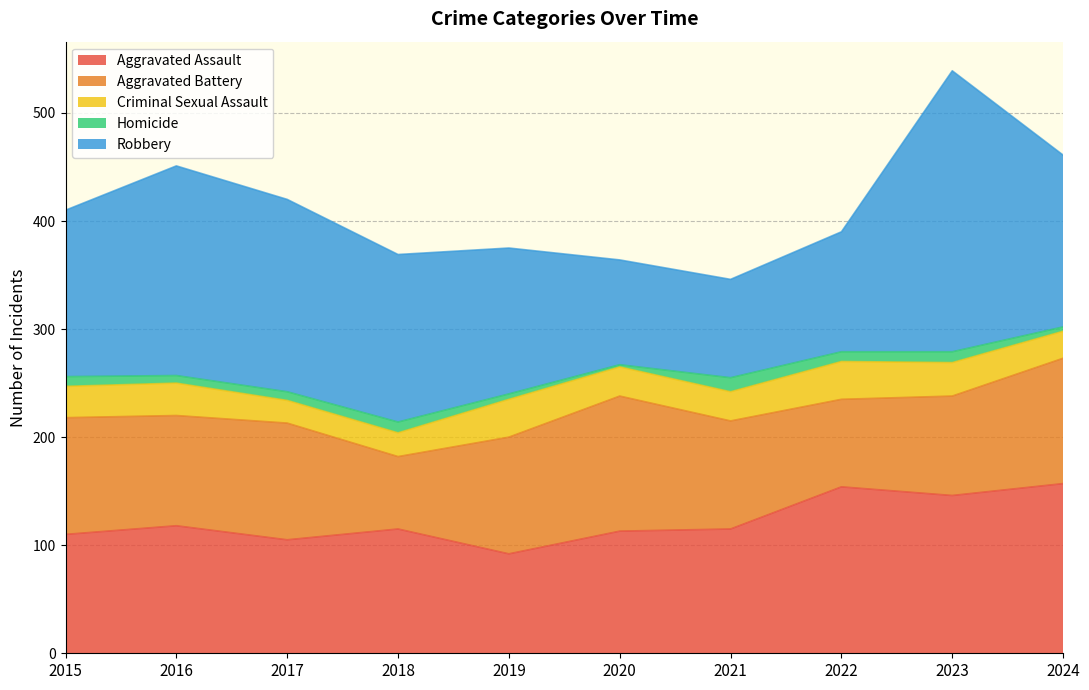

What is the difference between the highest and lowest values at 2018?

145